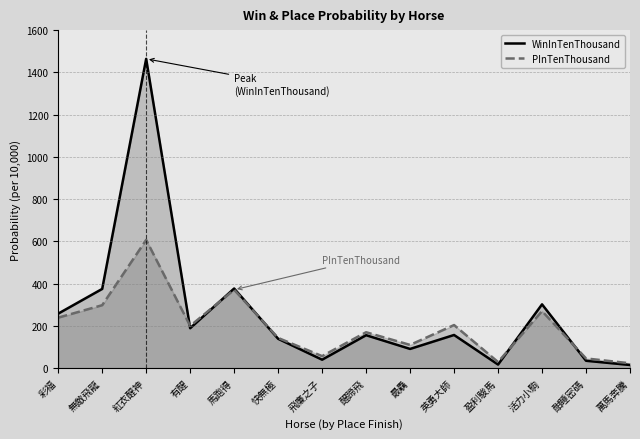

List the labels in order of WinInTenThousand value, largest first.

紅衣醒神, 馬跑得, 無敵飛龍, 活力小駒, 彩福, 有醒, 英勇大師, 醒蹄飛, 快無極, 最驫, 飛廉之子, 酣睡密碼, 盈利駿馬, 萬馬奔騰